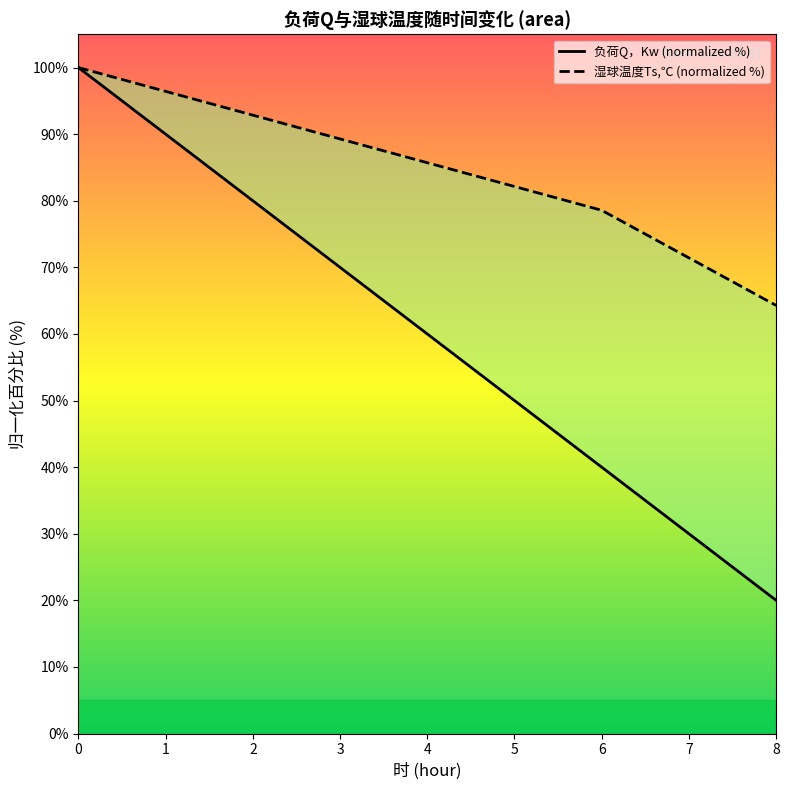

Which has a higher value, 1 or 8?

1